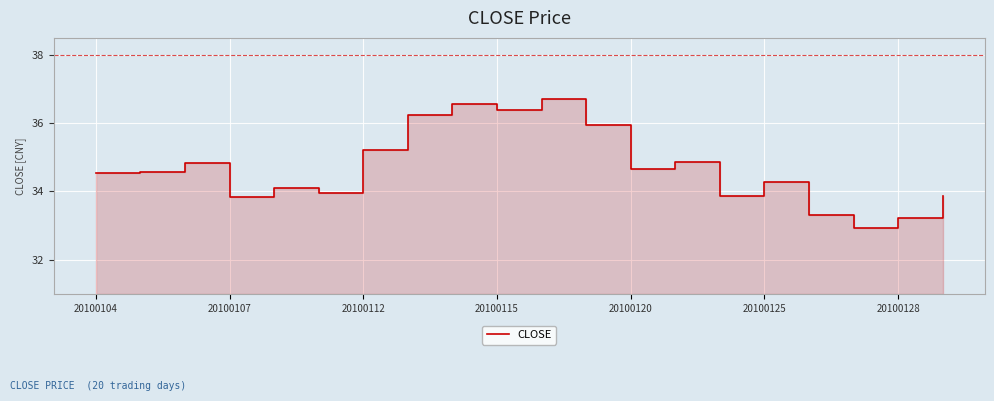

Is it true that the value at 10 is 36.7?

True